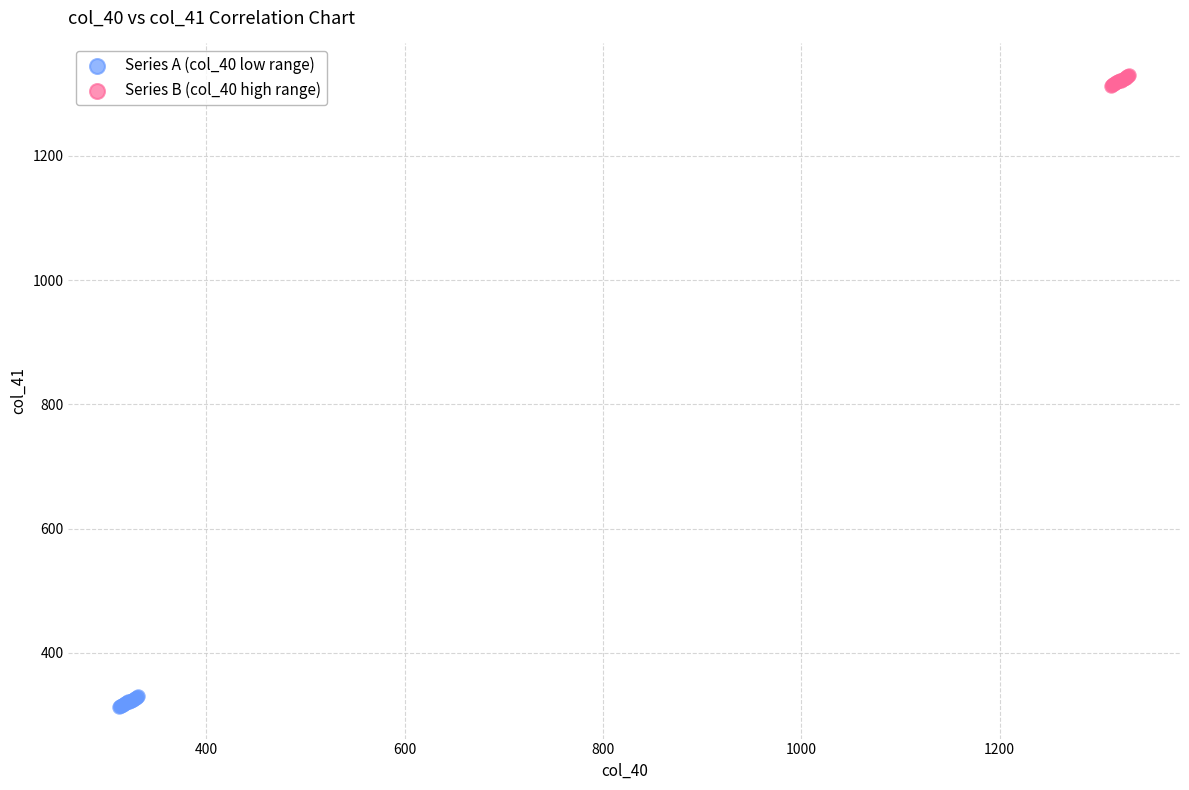

Which series contains the highest Y value?

Series B (col_40 high range)